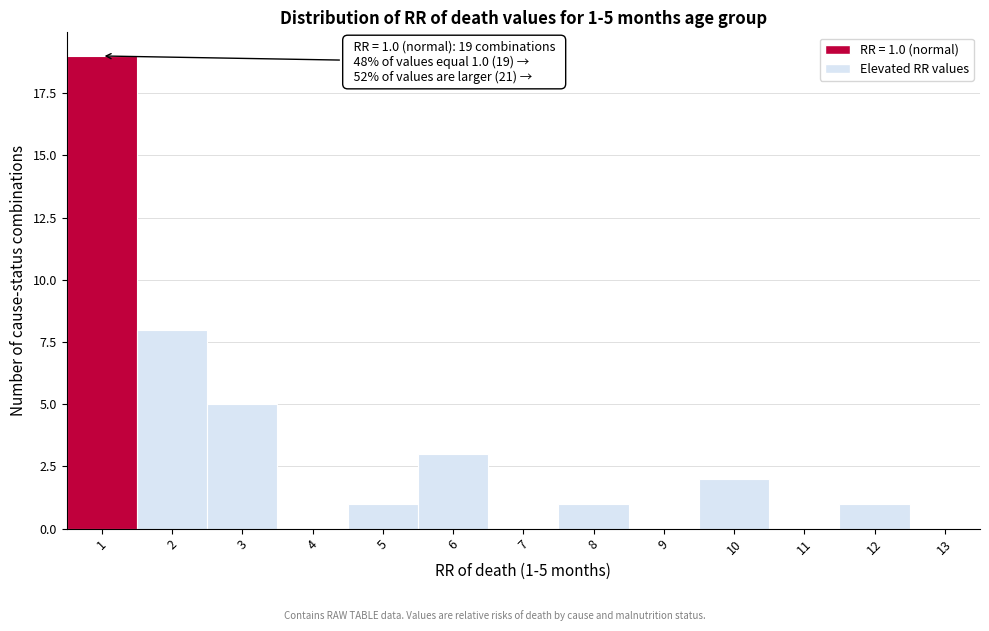

Over which range of the x-axis is the bar tallest?

0.5 to 1.5